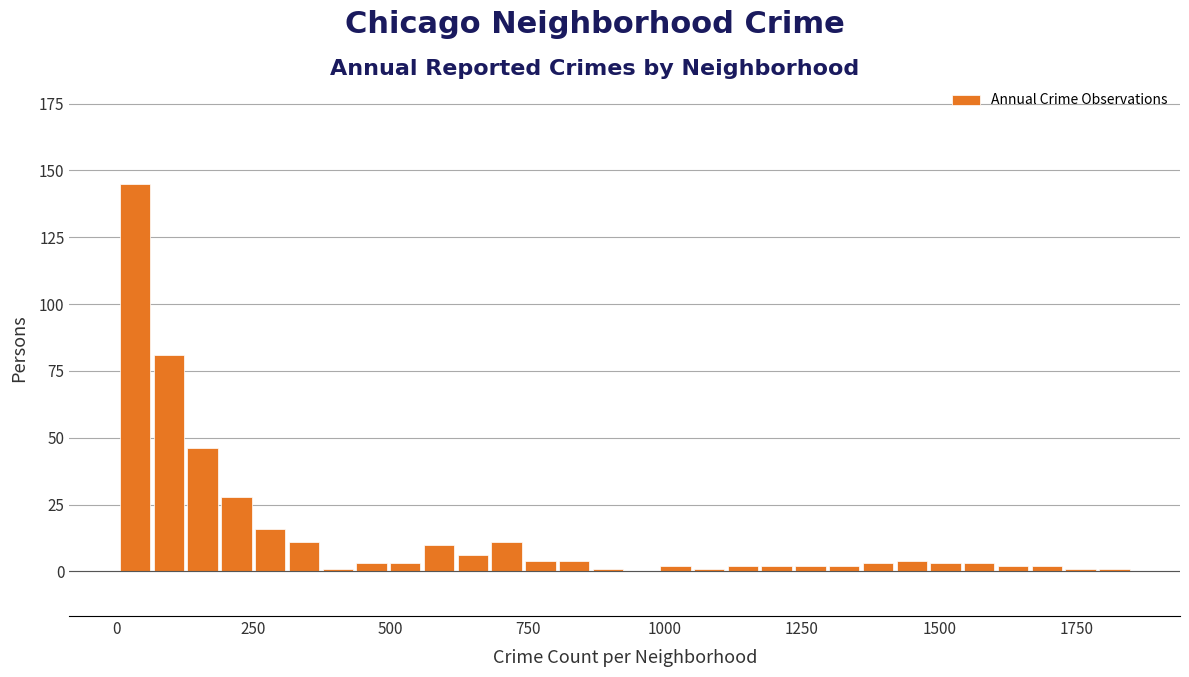

Around what value on the x-axis is the tallest bar? Give the approximate position of its centre, as read against the axis.

50